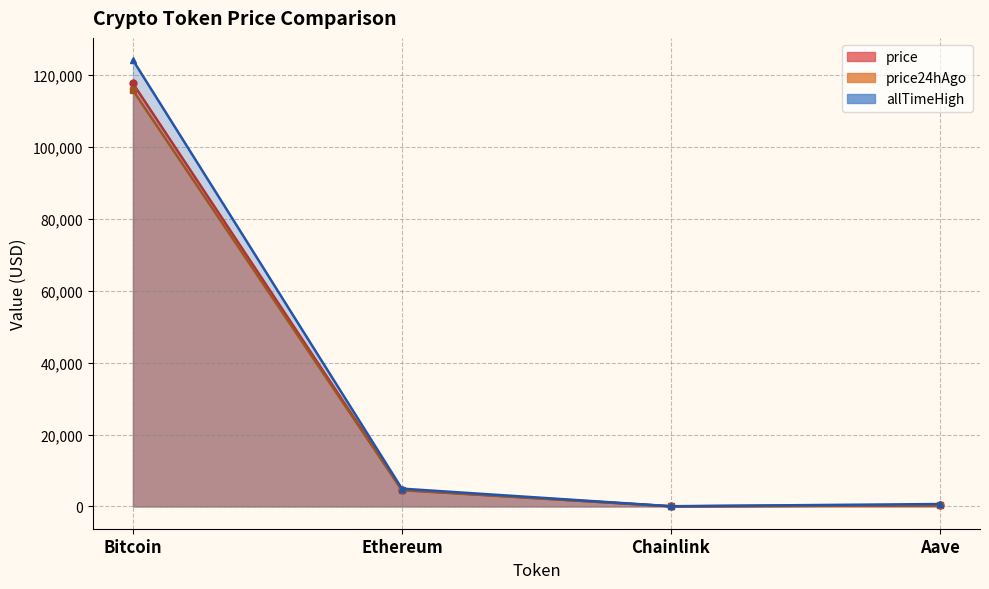

The value of price at Bitcoin is 72426.0. True or false?

False